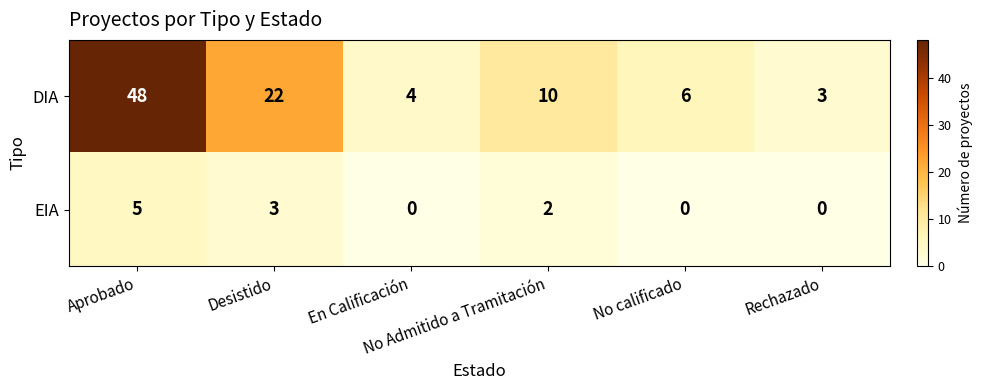

List the series in order of their overall mean, highest first.

DIA, EIA